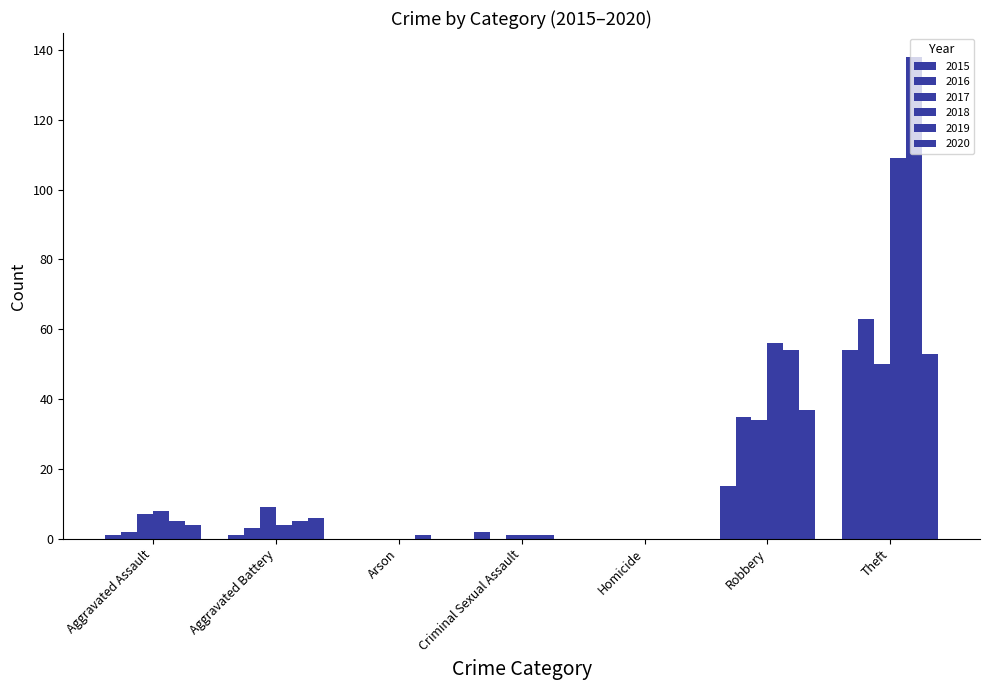

Count the number of data series in this chart.

6